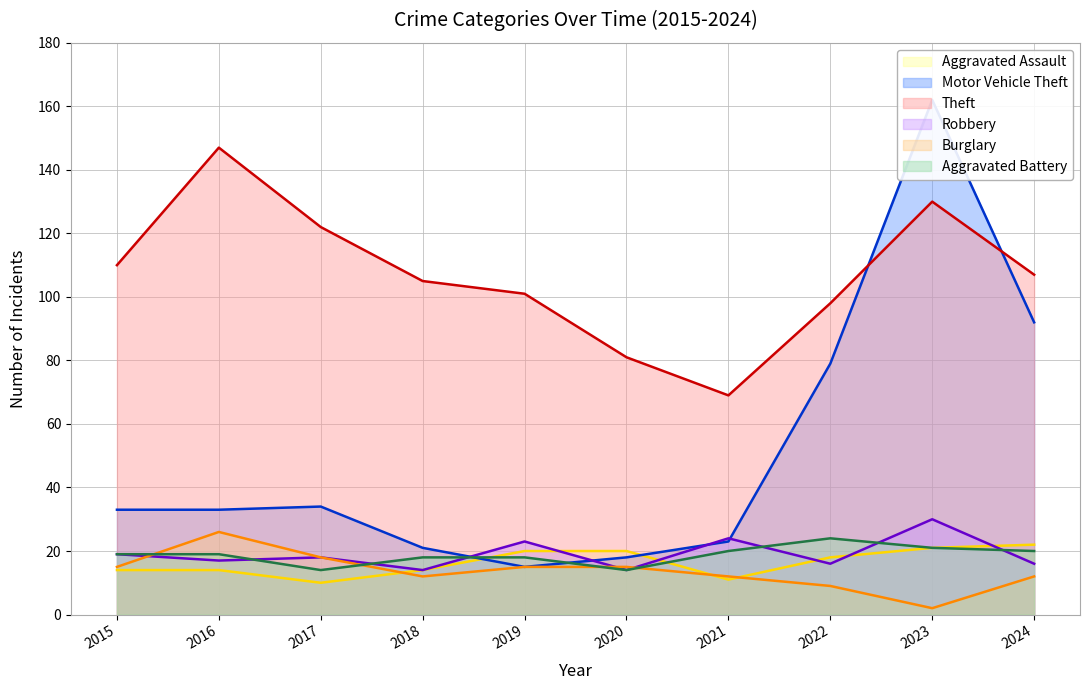

List the labels in order of Motor Vehicle Theft value, smallest first.

2019, 2020, 2018, 2021, 2015, 2016, 2017, 2022, 2024, 2023